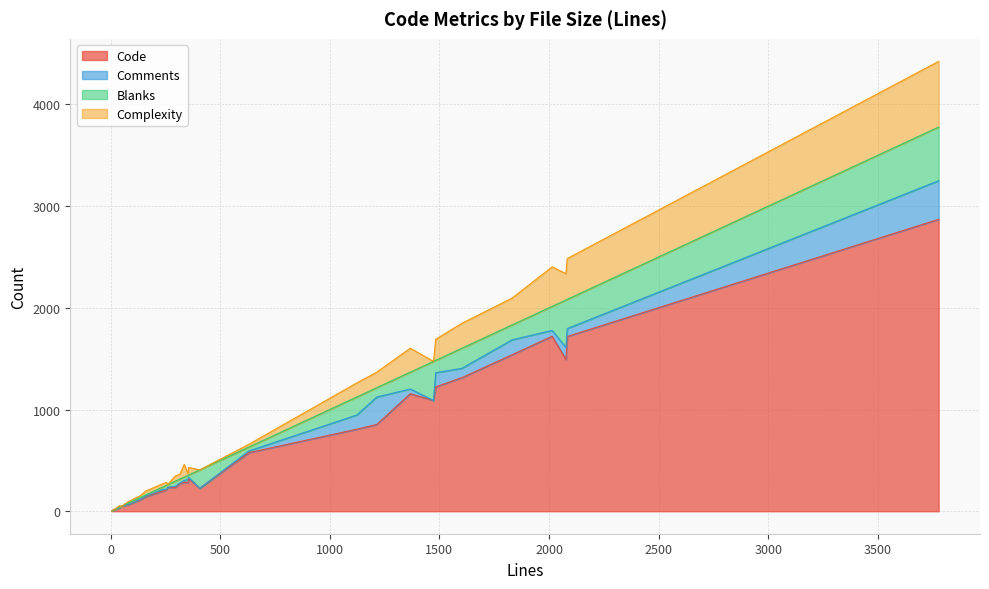

Is it true that Blanks equals 1 at 43?

False